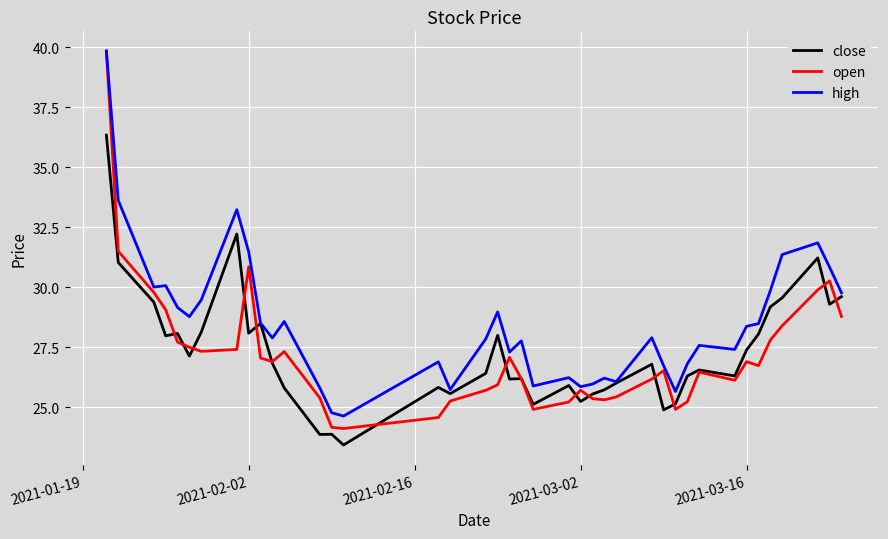

What is the minimum value shown in the chart?

23.4